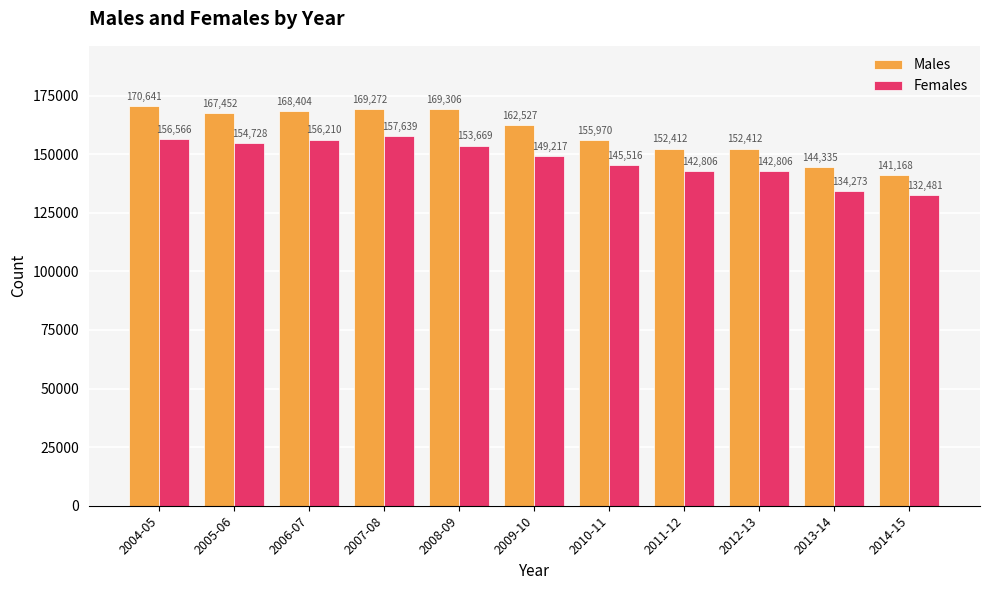

Which series has the largest total across all categories?

Males